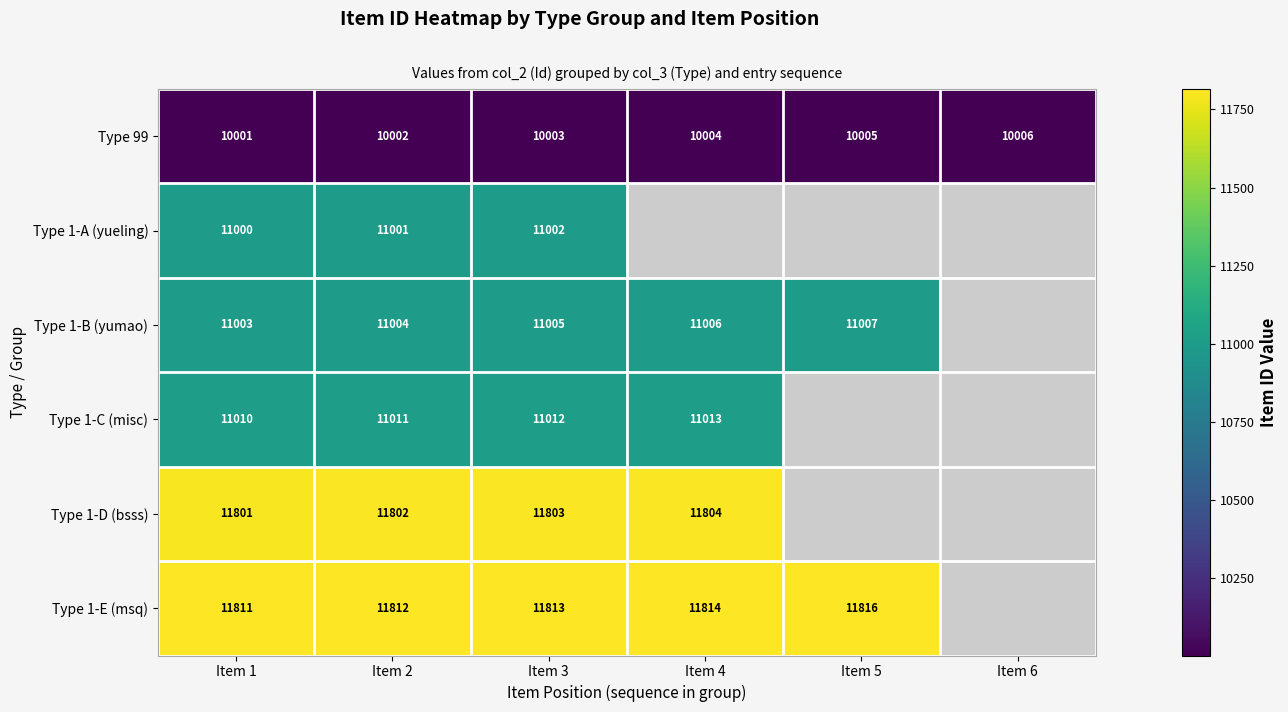

What is the sum of the Type 1-A (yueling) values at Item 2 and Item 3?

22003